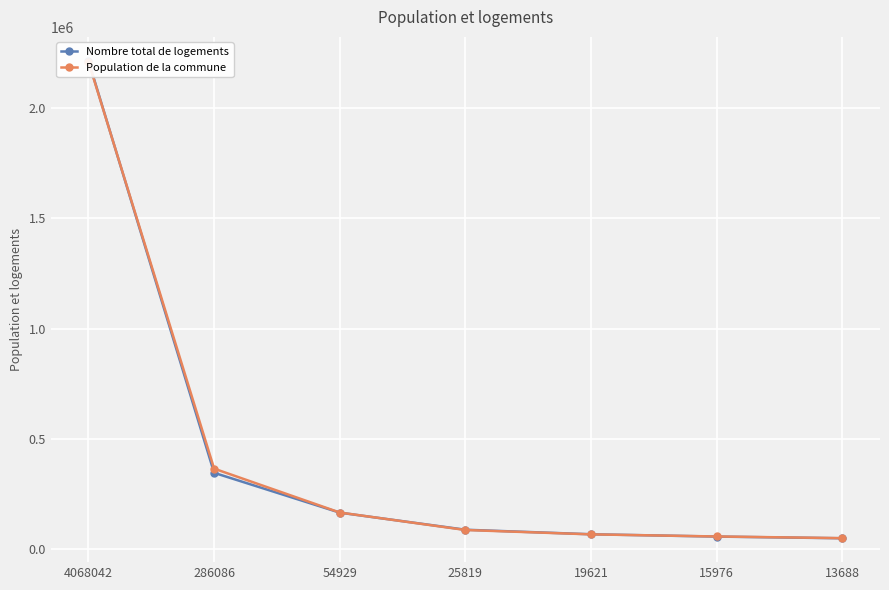

True or false: Nombre total de logements and Population de la commune cross at least once.

True